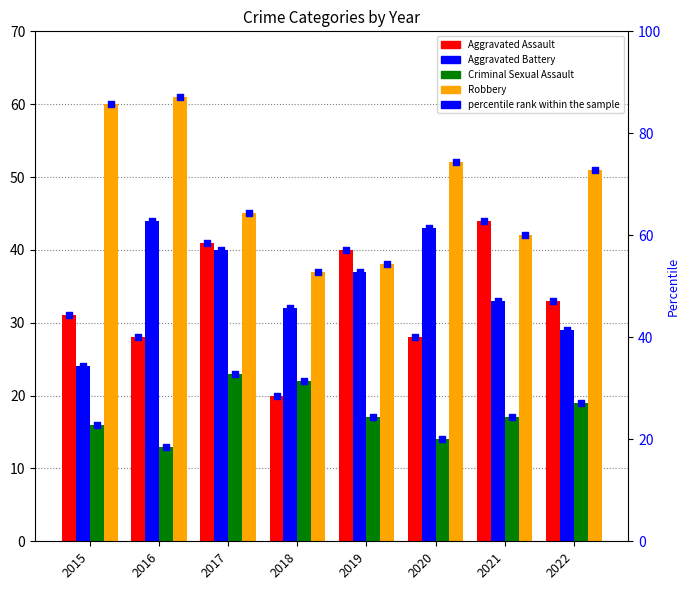

At which category is the sum across all series the highest?

2017